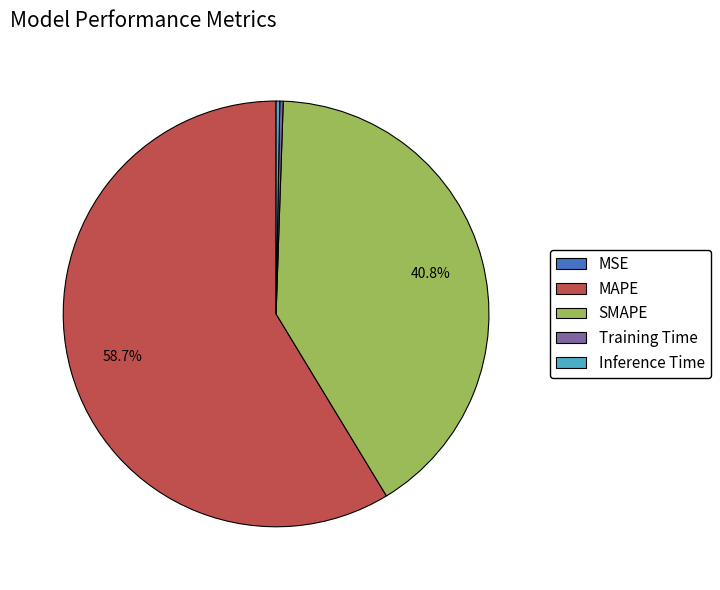

Combined, do MAPE and SMAPE account for over 50%?

Yes